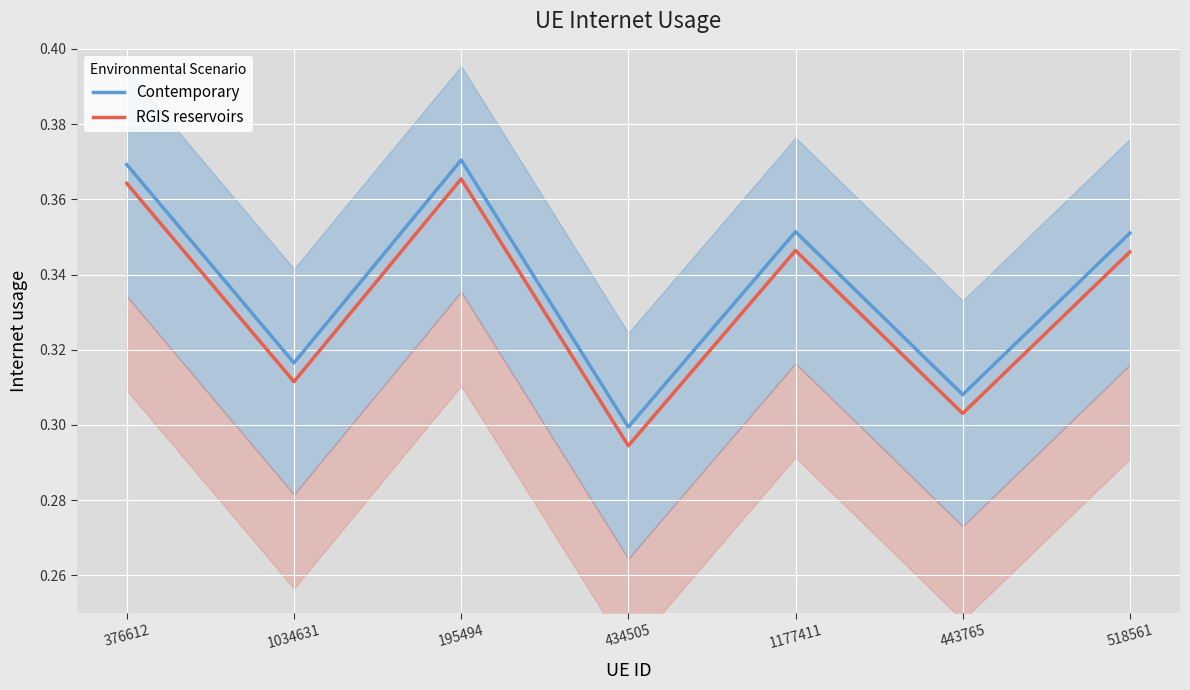

Is this an area chart (filled region under the line)?

No